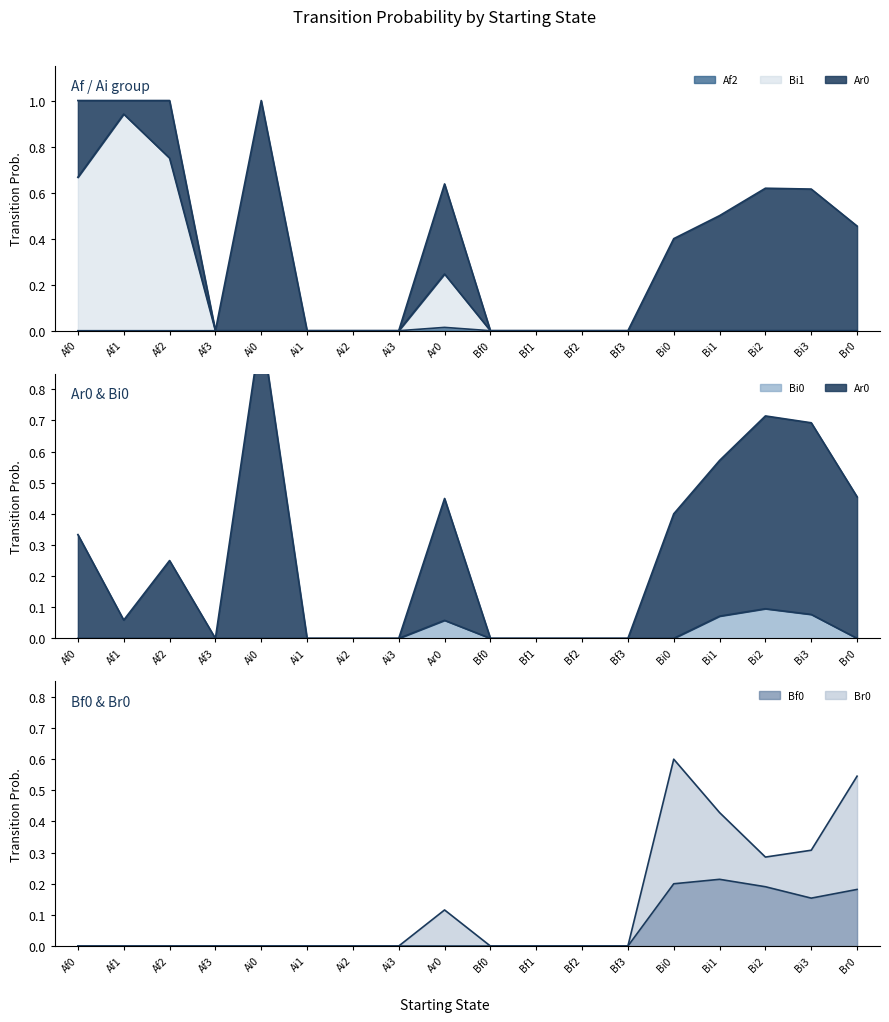

Reading left to right, what are all the values shown in this chart?

Ar0: Af0=0.3	Af1=0.1	Af2=0.2	Af3=0.0	Ai0=1.0	Ai1=0.0	Ai2=0.0	Ai3=0.0	Ar0=0.4	Bf0=0.0	Bf1=0.0	Bf2=0.0	Bf3=0.0	Bi0=0.4	Bi1=0.6	Bi2=0.7	Bi3=0.7	Br0=0.5
Bf0: Af0=0.0	Af1=0.0	Af2=0.0	Af3=0.0	Ai0=0.0	Ai1=0.0	Ai2=0.0	Ai3=0.0	Ar0=0.0	Bf0=0.0	Bf1=0.0	Bf2=0.0	Bf3=0.0	Bi0=0.2	Bi1=0.2	Bi2=0.2	Bi3=0.2	Br0=0.2
Bi0: Af0=0.0	Af1=0.0	Af2=0.0	Af3=0.0	Ai0=0.0	Ai1=0.0	Ai2=0.0	Ai3=0.0	Ar0=0.1	Bf0=0.0	Bf1=0.0	Bf2=0.0	Bf3=0.0	Bi0=0.0	Bi1=0.1	Bi2=0.1	Bi3=0.1	Br0=0.0
Bi1: Af0=0.7	Af1=0.9	Af2=0.8	Af3=0.0	Ai0=0.0	Ai1=0.0	Ai2=0.0	Ai3=0.0	Ar0=0.2	Bf0=0.0	Bf1=0.0	Bf2=0.0	Bf3=0.0	Bi0=0.0	Bi1=0.0	Bi2=0.0	Bi3=0.0	Br0=0.0
Af2: Af0=0.0	Af1=0.0	Af2=0.0	Af3=0.0	Ai0=0.0	Ai1=0.0	Ai2=0.0	Ai3=0.0	Ar0=0.0	Bf0=0.0	Bf1=0.0	Bf2=0.0	Bf3=0.0	Bi0=0.0	Bi1=0.0	Bi2=0.0	Bi3=0.0	Br0=0.0